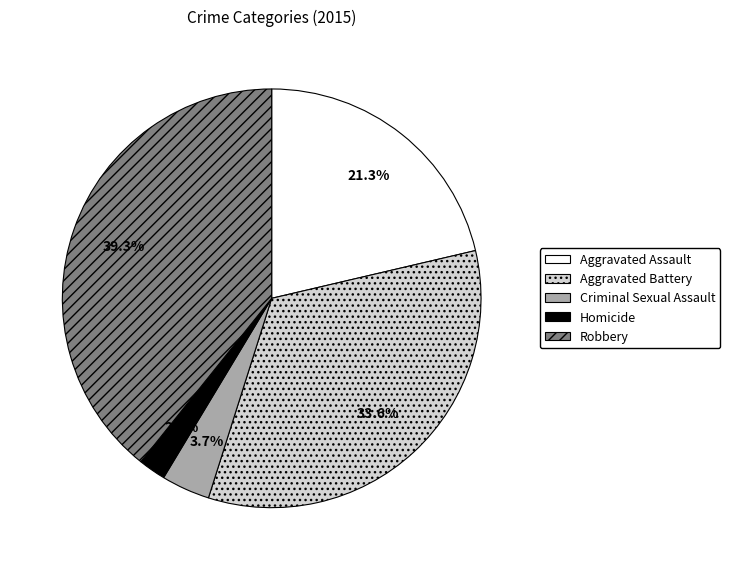

Combined, do Robbery and Criminal Sexual Assault account for over 50%?

No